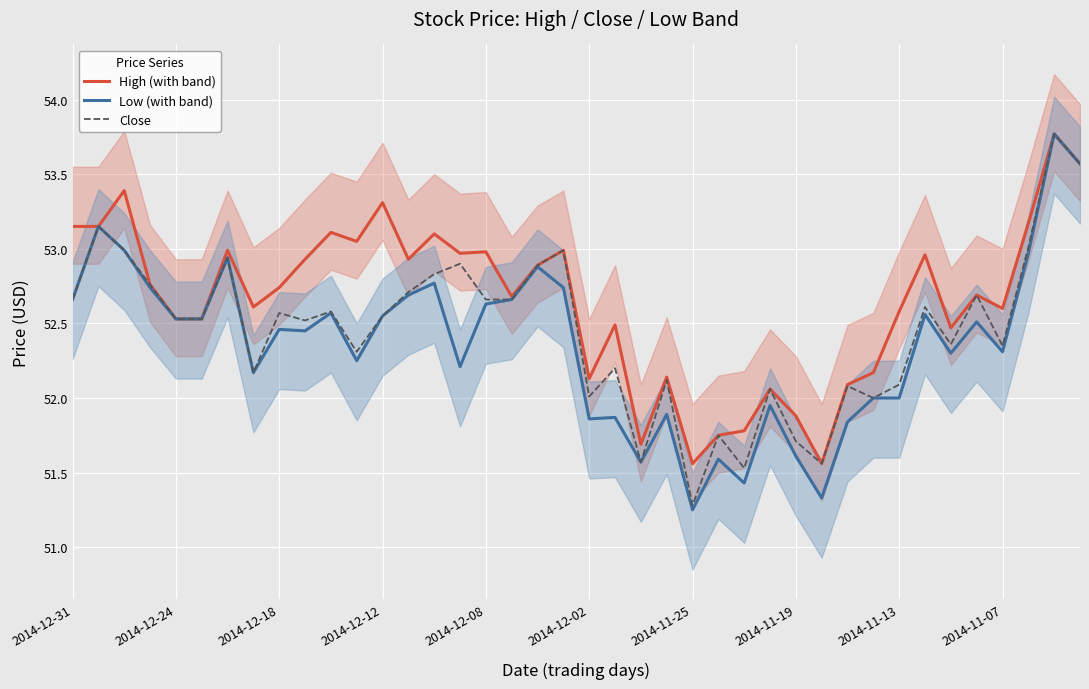

What is the sum of all Close values?

2098.2